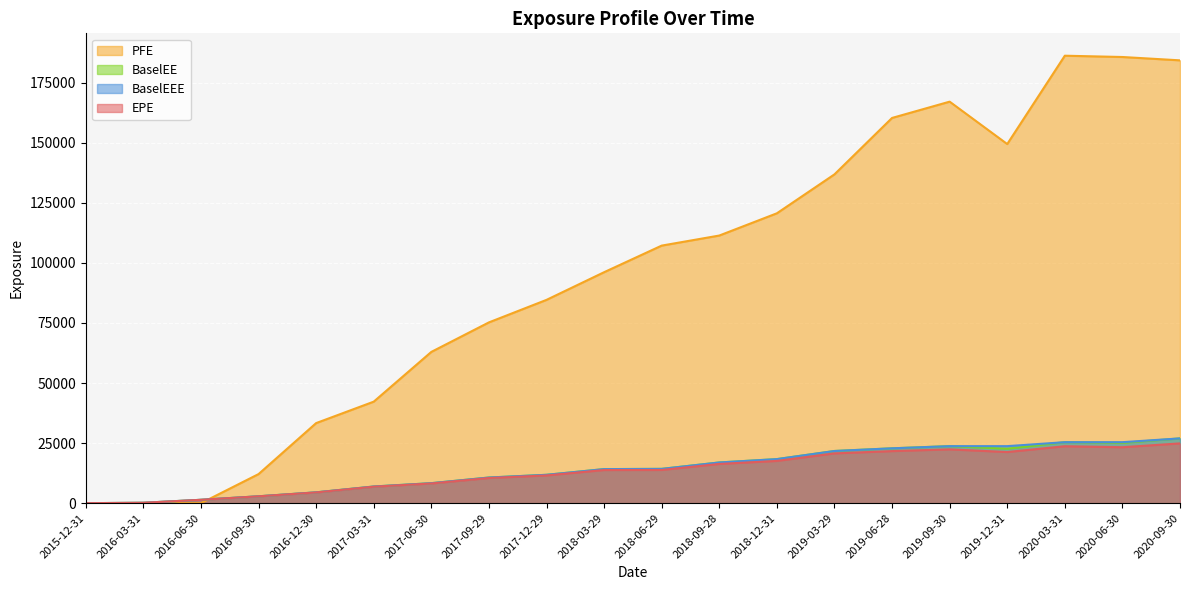

Rank the categories by BaselEEE value from lowest to highest.

2015-12-31, 2016-03-31, 2016-06-30, 2016-09-30, 2016-12-30, 2017-03-31, 2017-06-30, 2017-09-29, 2017-12-29, 2018-03-29, 2018-06-29, 2018-09-28, 2018-12-31, 2019-03-29, 2019-06-28, 2019-09-30, 2019-12-31, 2020-03-31, 2020-06-30, 2020-09-30